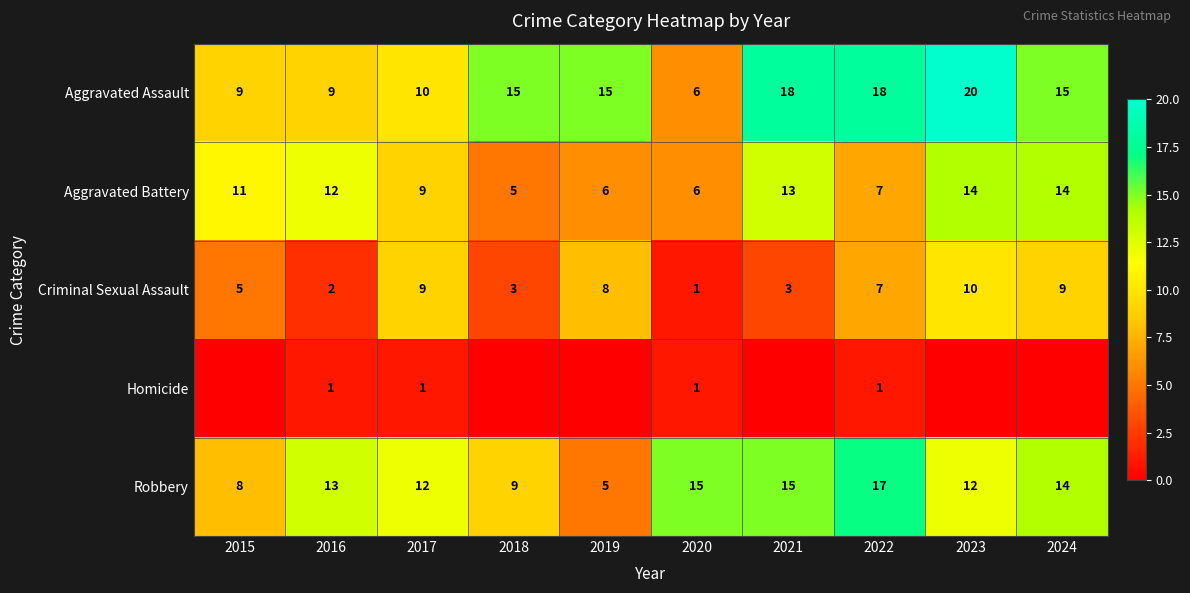

Count the Aggravated Battery values in the range 6 to 13.

7